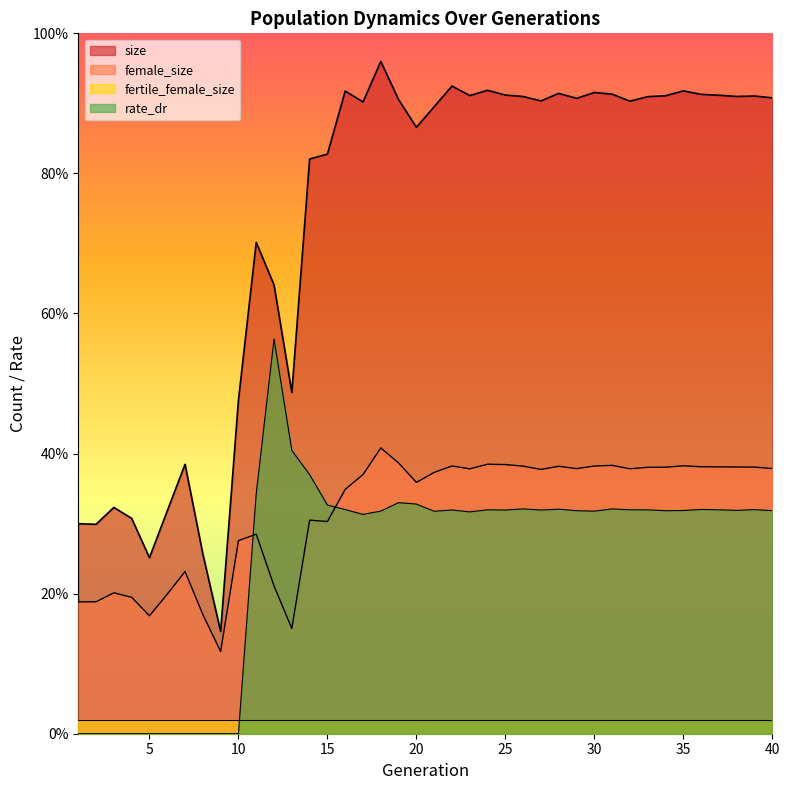

What is the minimum value for female_size?

30527.0